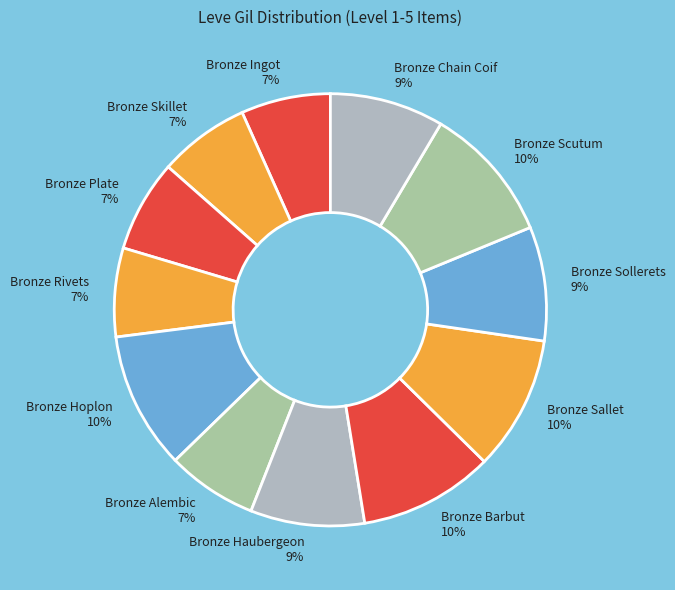

Do Bronze Barbut and Bronze Plate together represent more than half of the pie?

No